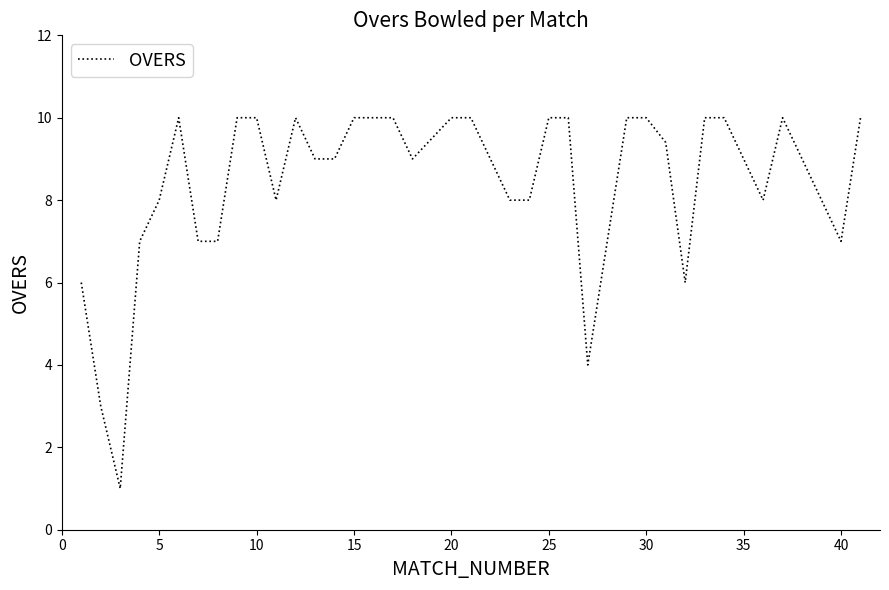

What is the minimum value shown in the chart?

1.0